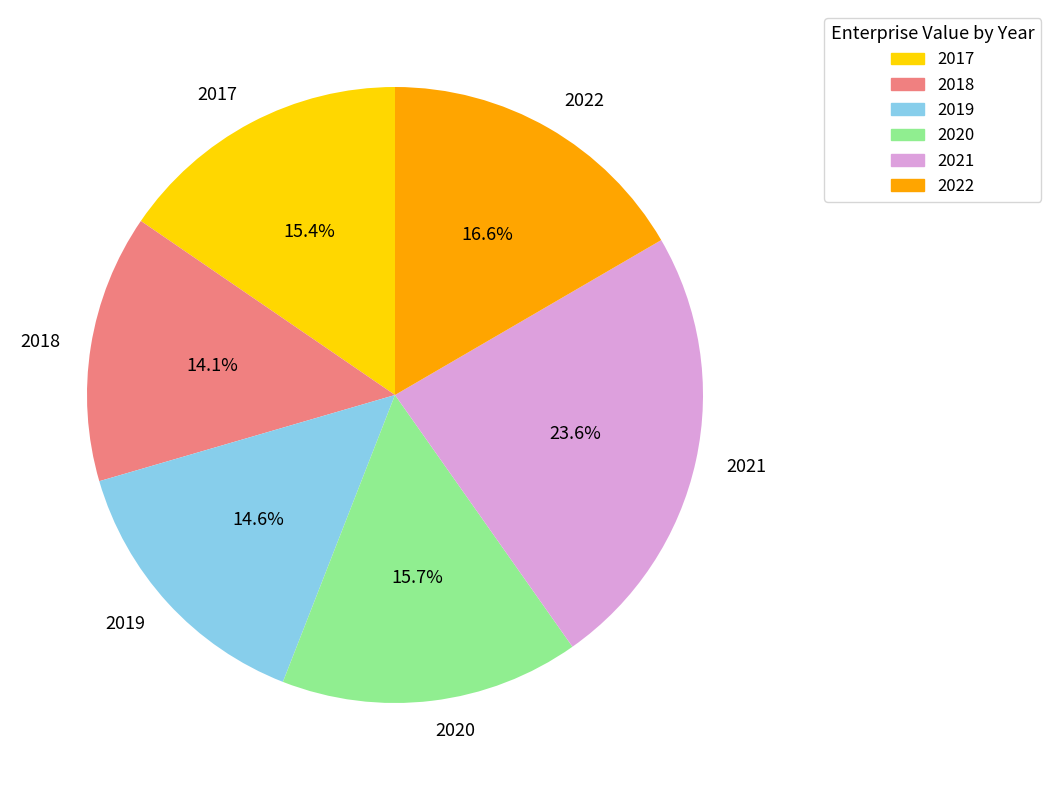

Does 2021 represent more than half of the total?

No